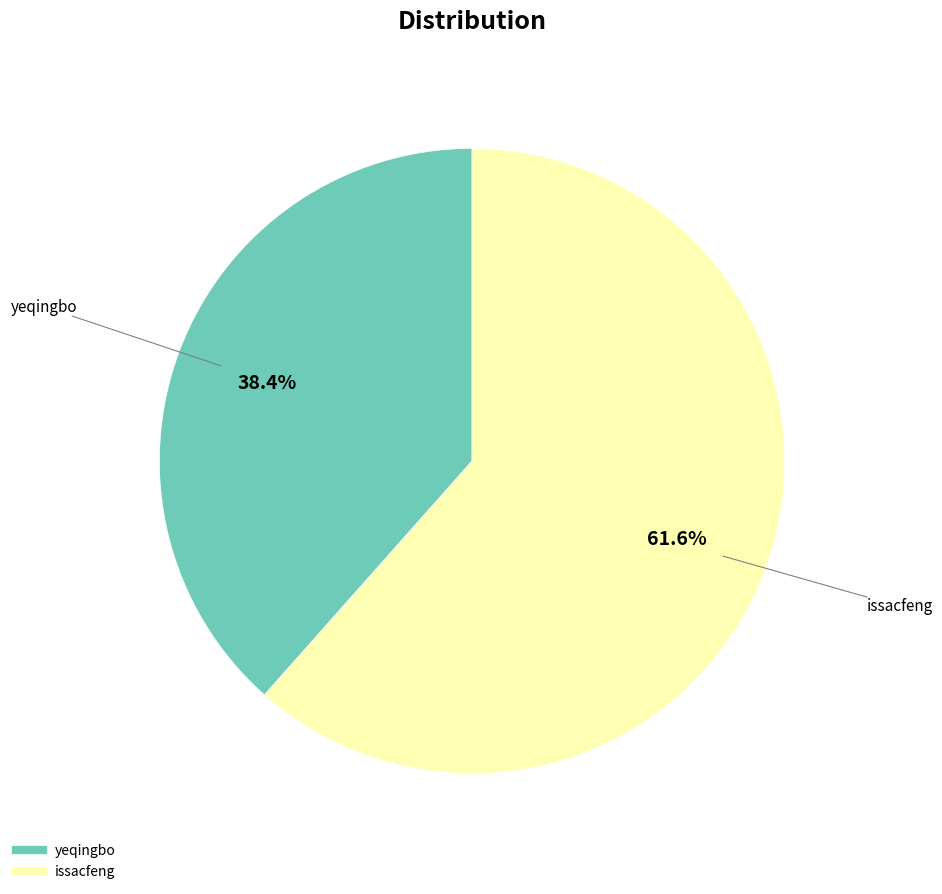

To the nearest percent, what is the difference between the largest and smallest slice percentages?

23%